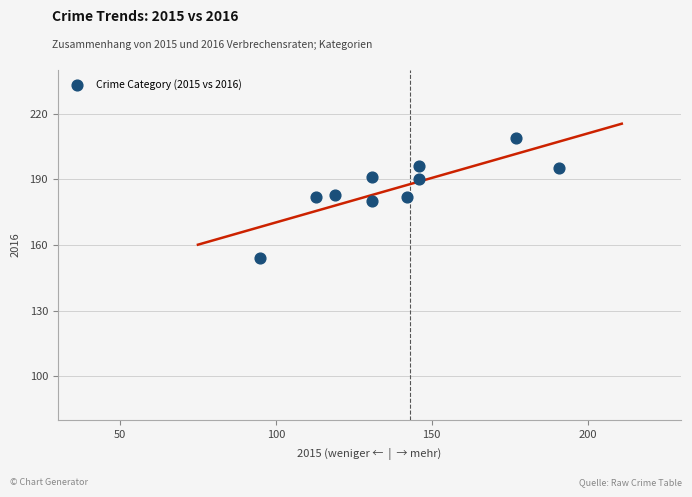

What is the range of Y values (max minus min)?

55